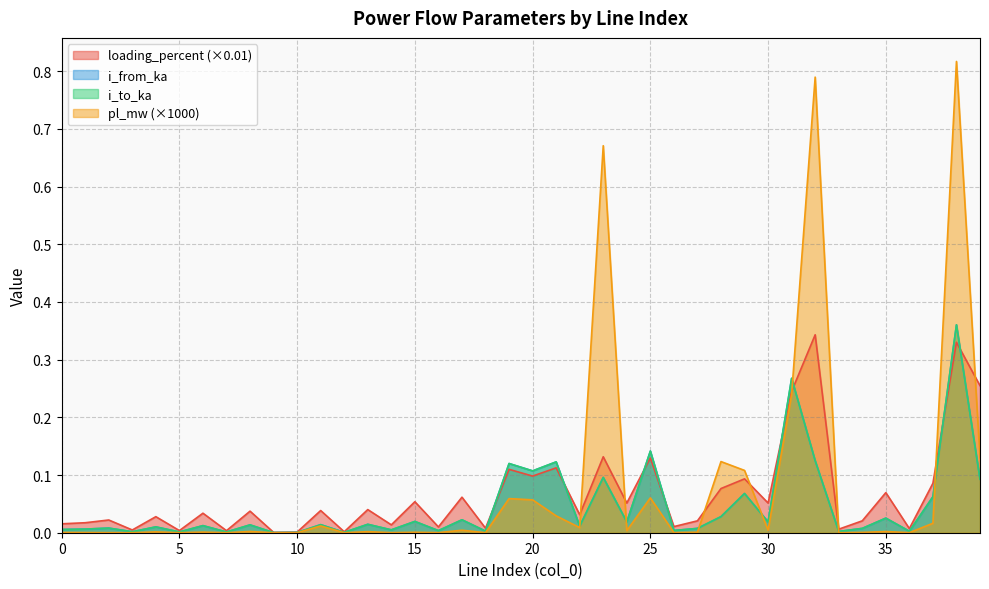

At 34, list the series in order from smallest to largest.

pl_mw, i_from_ka, i_to_ka, loading_percent